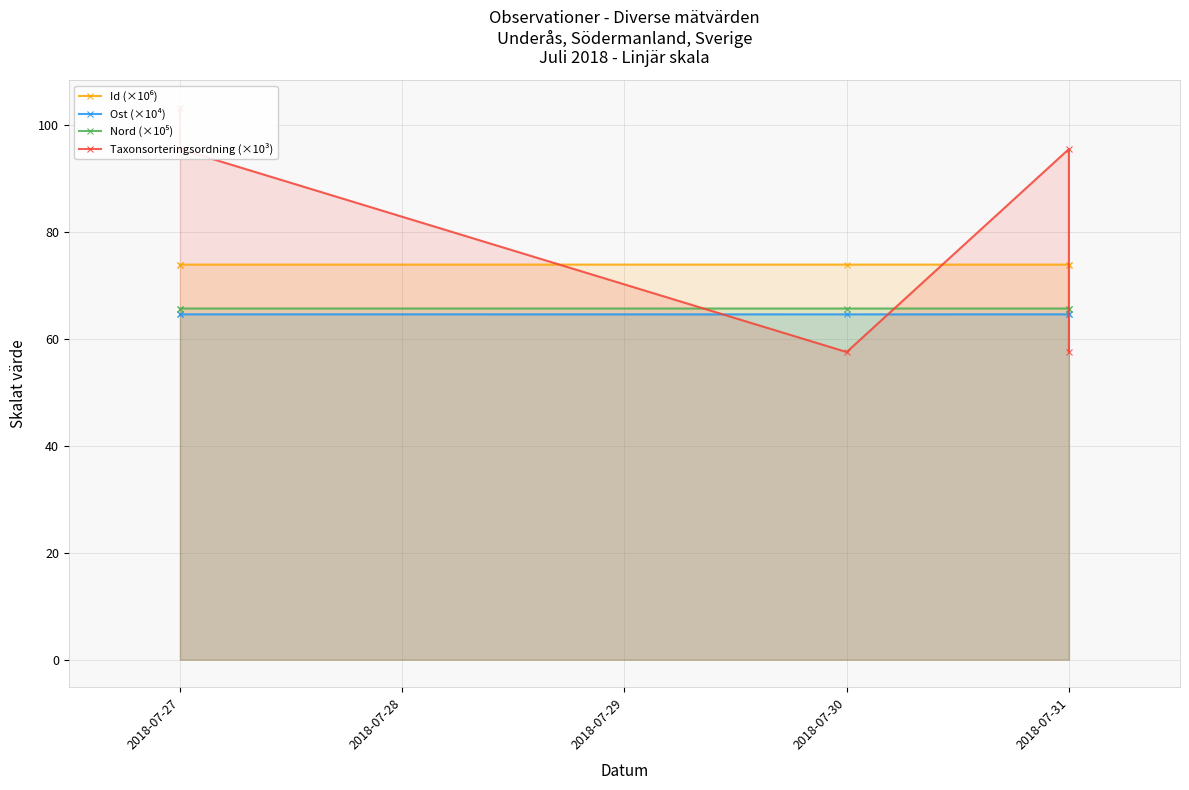

Which category has the highest value across all series?

2018-07-27